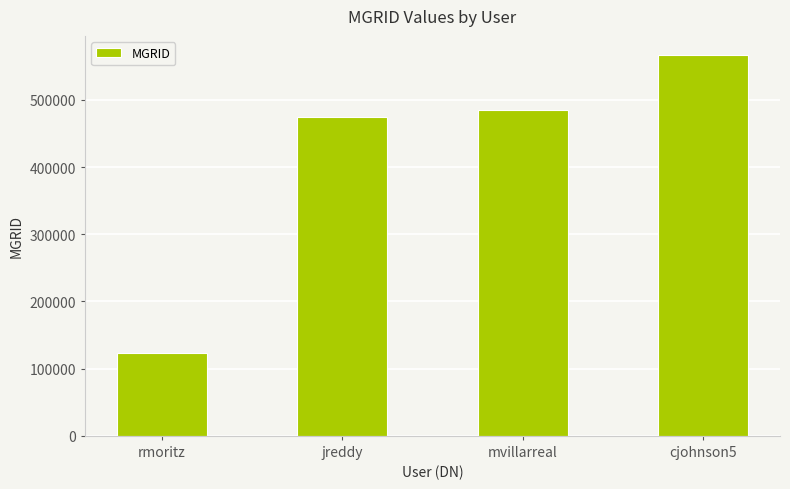

List the labels in order of value, smallest first.

rmoritz, jreddy, mvillarreal, cjohnson5